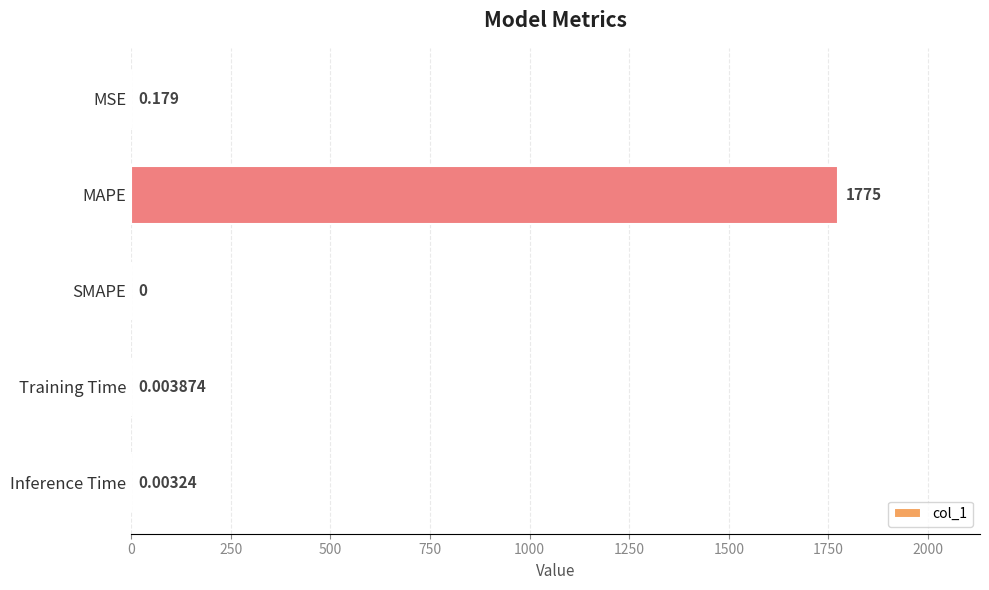

At which category does the chart reach its peak across all series?

MAPE